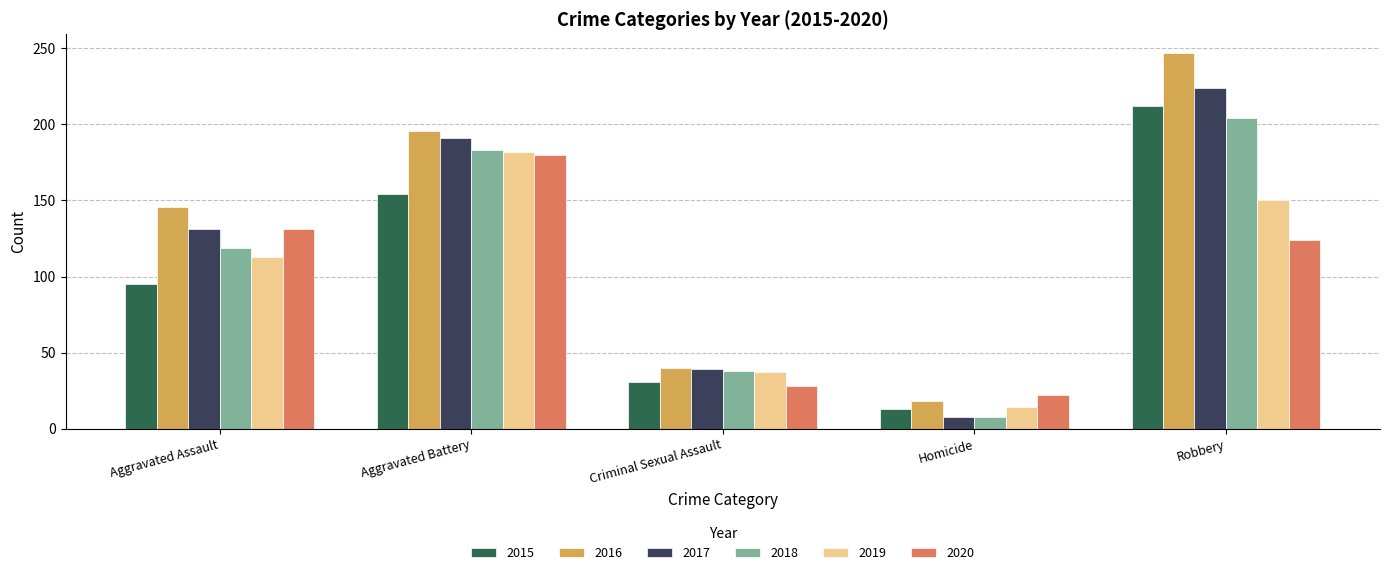

Are the bars horizontal?

No